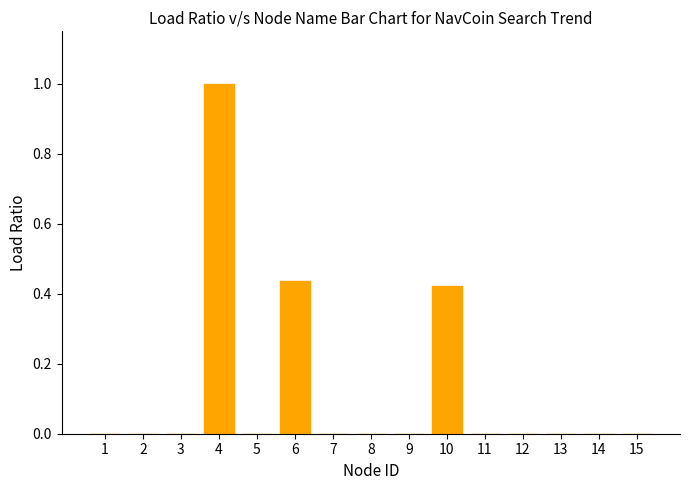

Which has a higher value, 10 or 12?

10